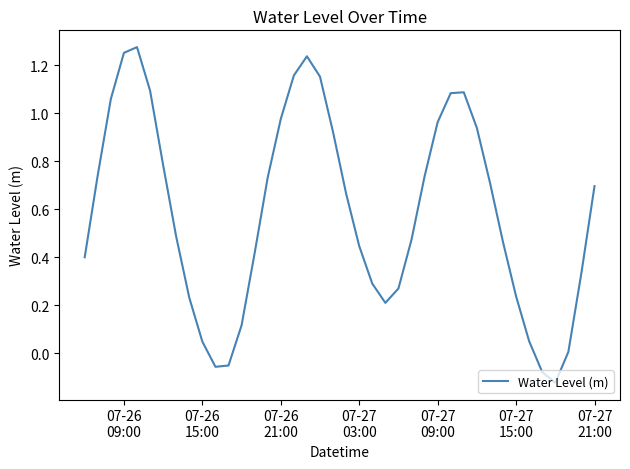

How many lines are shown in the chart?

1